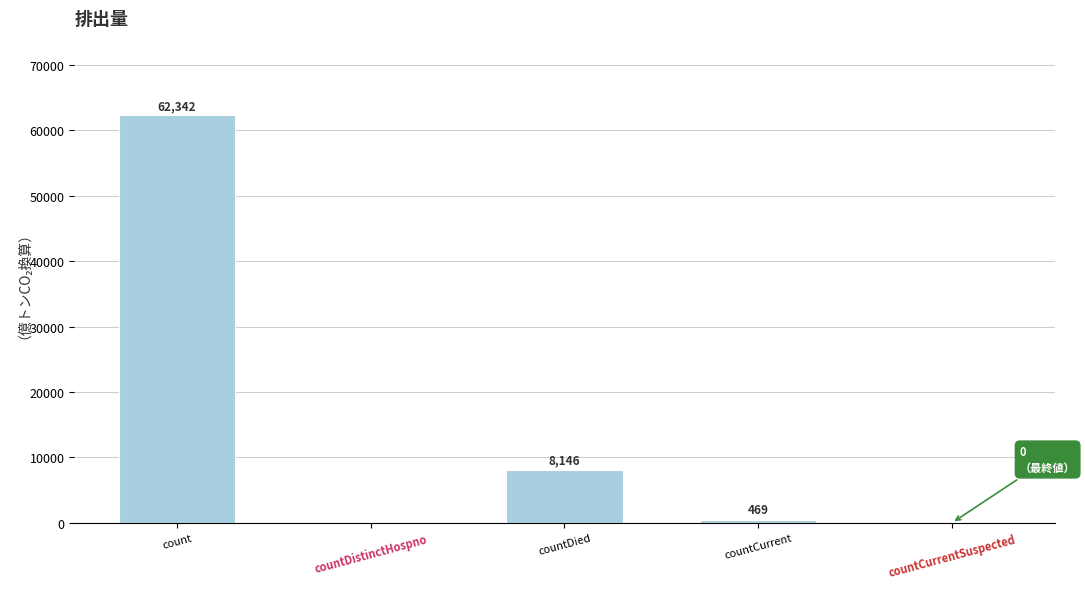

What is the approximate value at countCurrent, to the nearest 100?

500